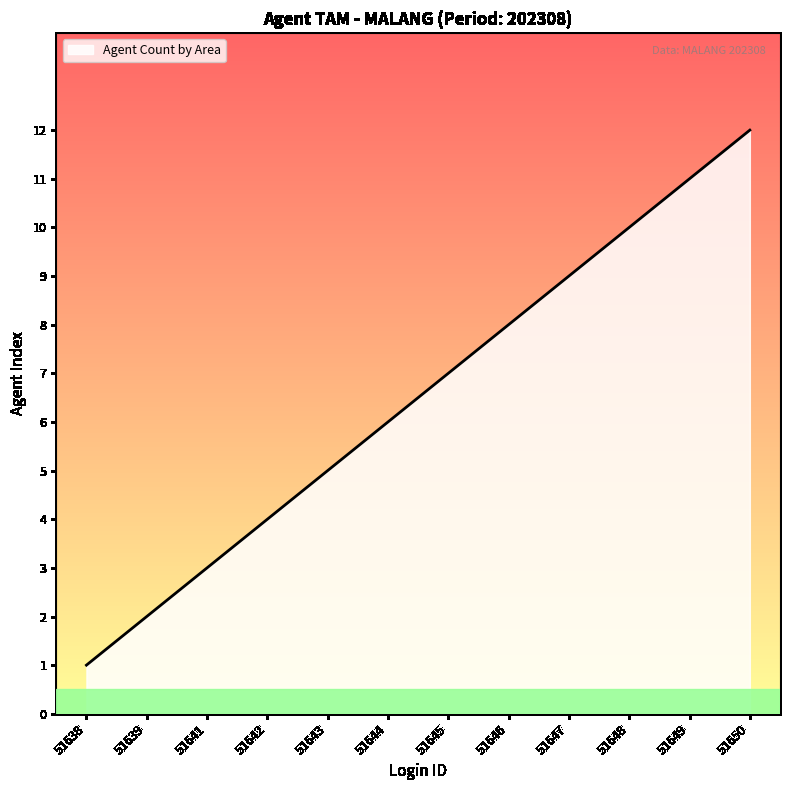

What is the smallest value displayed?

1